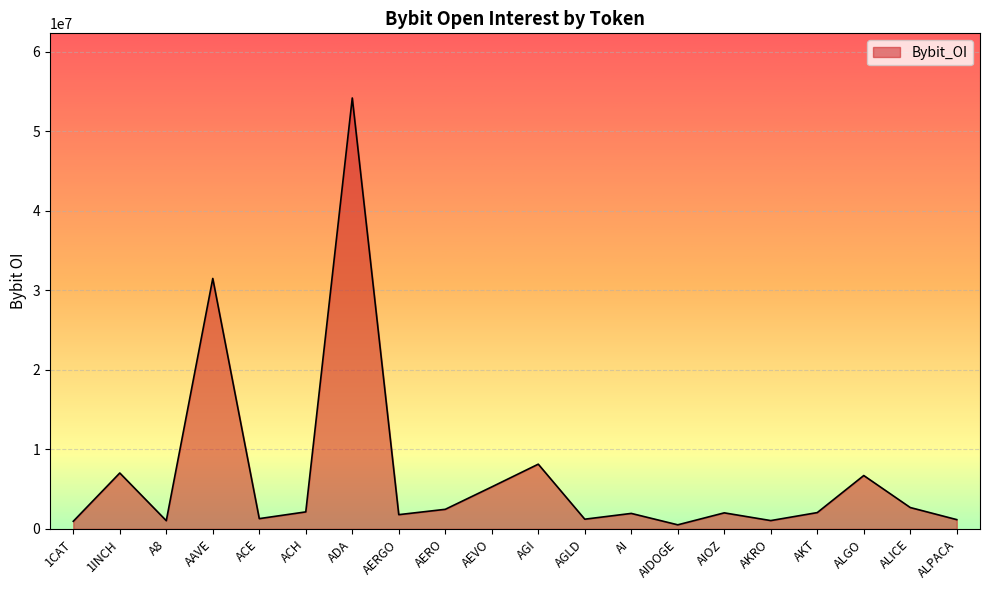

How many values are below 2051414?

10